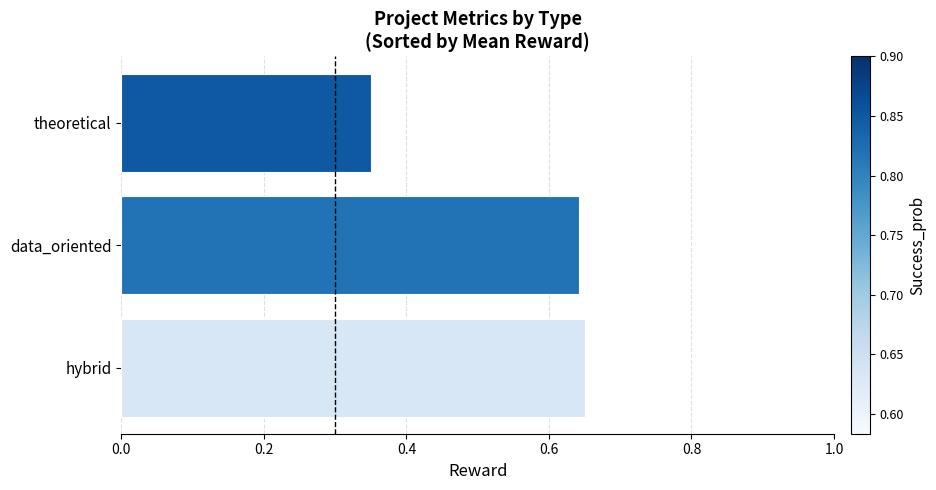

True or false: the data shows 0.2 at data_oriented.

False